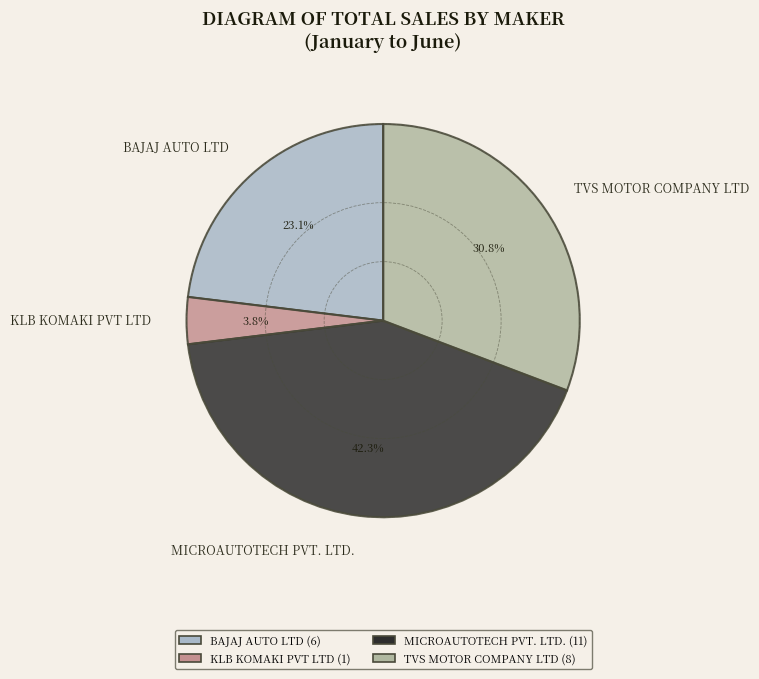

Rank the categories by value from highest to lowest.

MICROAUTOTECH PVT. LTD., TVS MOTOR COMPANY LTD, BAJAJ AUTO LTD, KLB KOMAKI PVT LTD